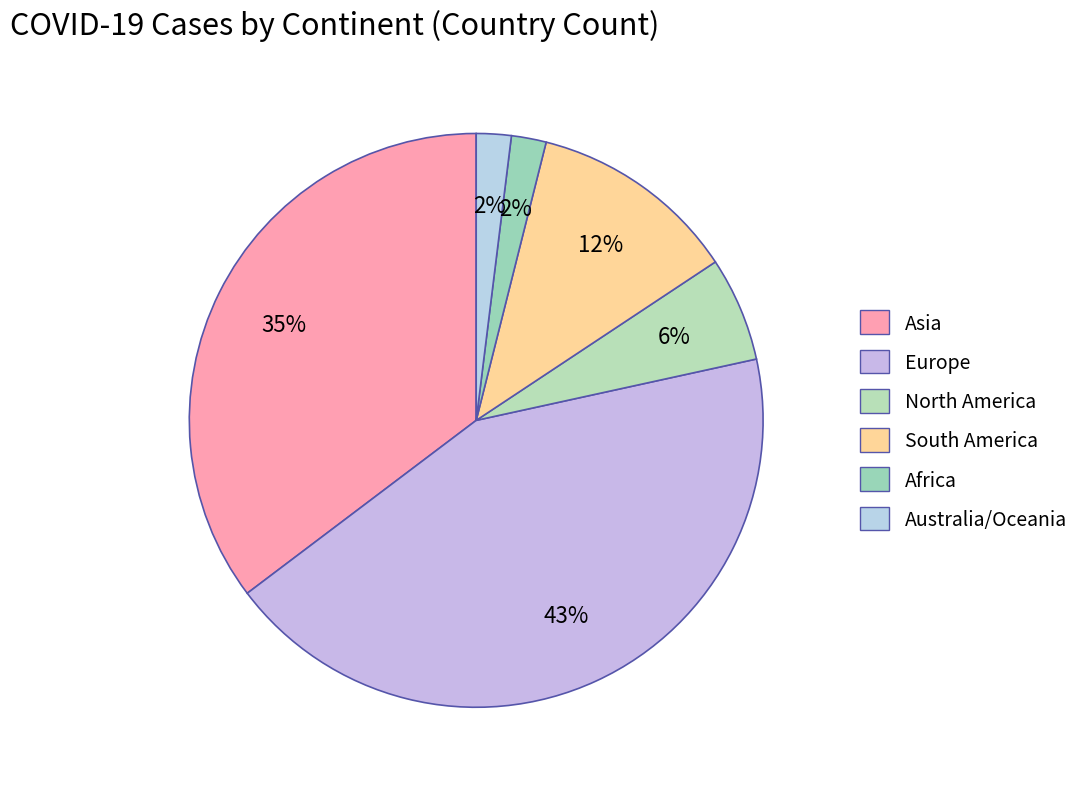

To the nearest percent, what portion does Europe represent?

43%